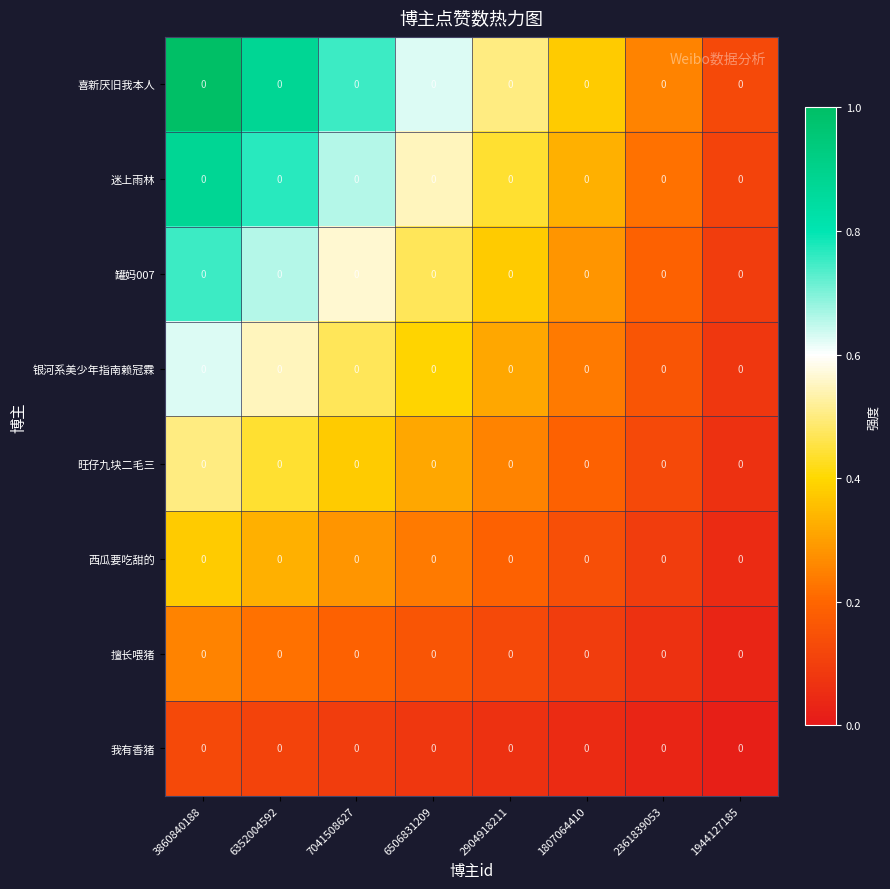

List the labels in order of 银河系美少年指南赖冠霖 value, largest first.

3860840188, 6352004592, 7041508627, 6506831209, 2904918211, 1807064410, 2361839053, 1944127185